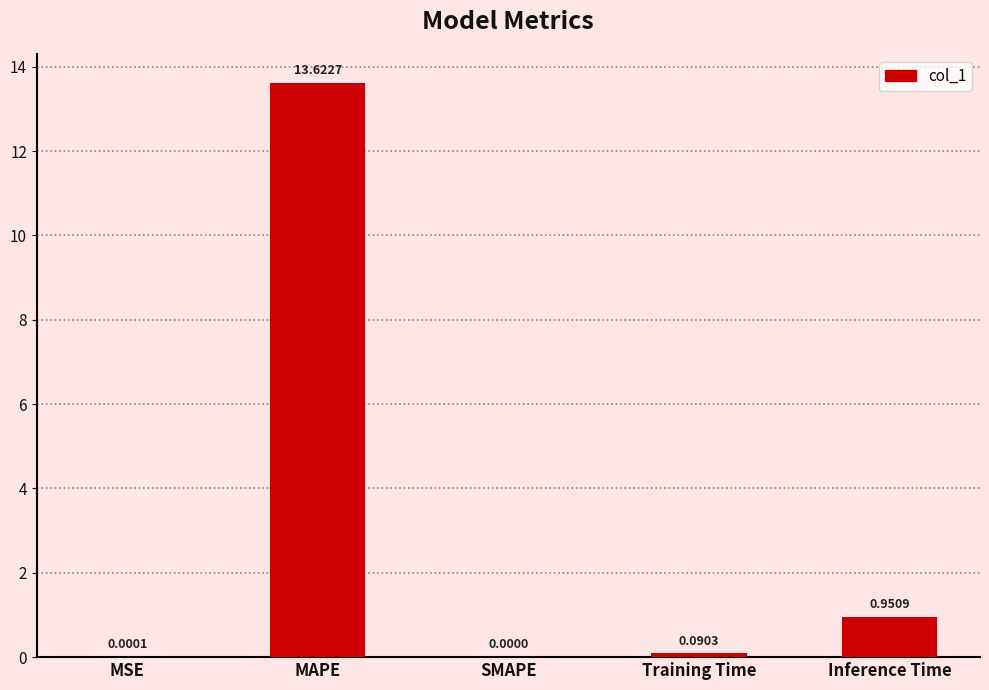

Which label corresponds to the largest value in the chart?

MAPE